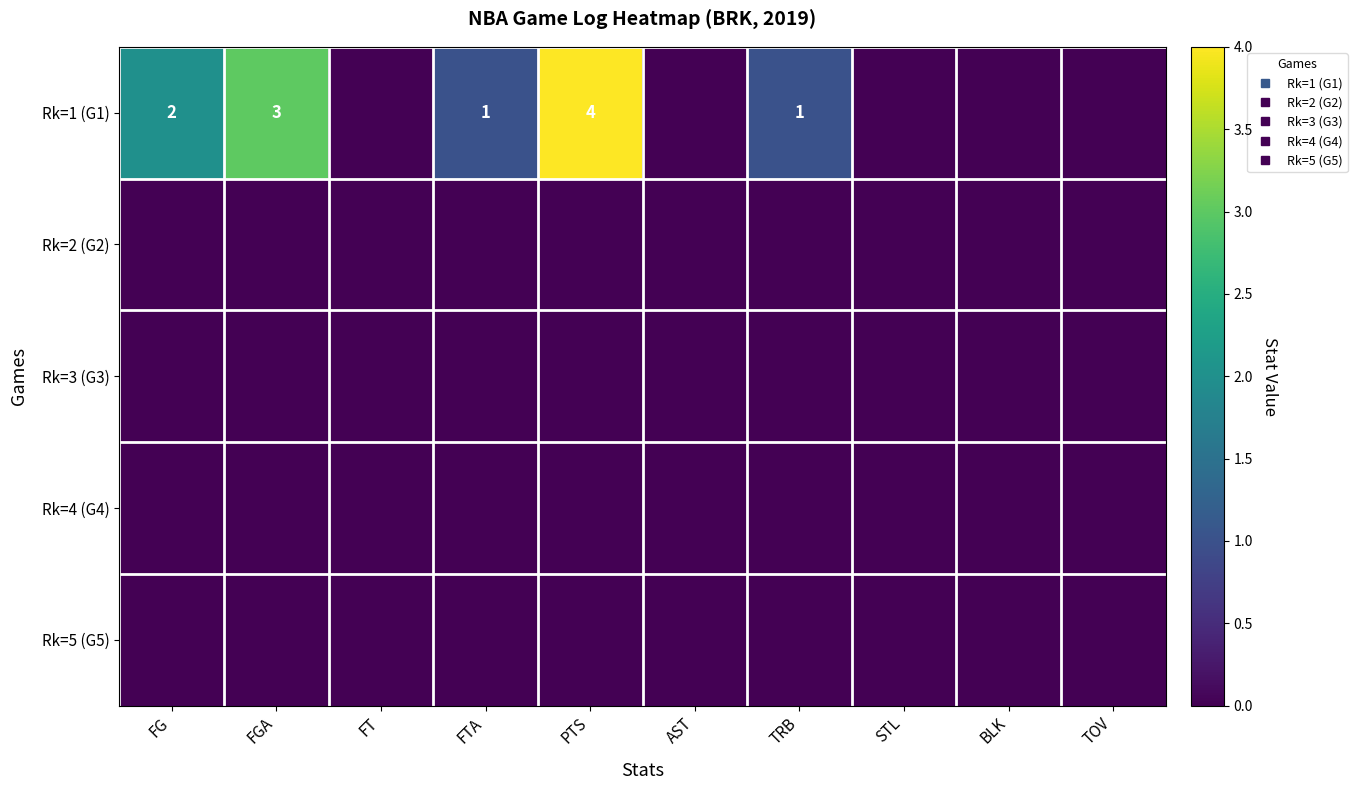

Which series has the largest range (max minus min)?

Rk=1 (G1)